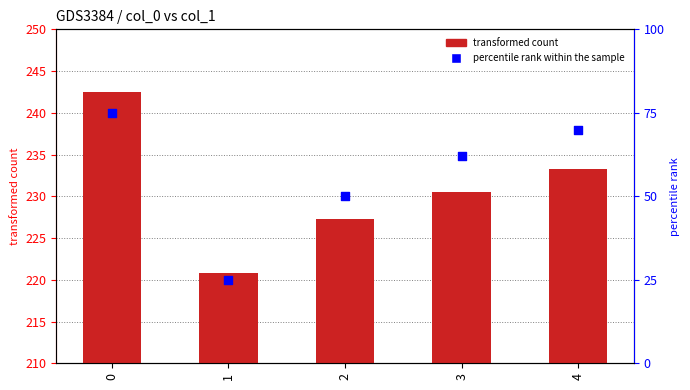

Is the value of col_1 at 1 greater than the value of percentile rank within the sample at 0?

Yes